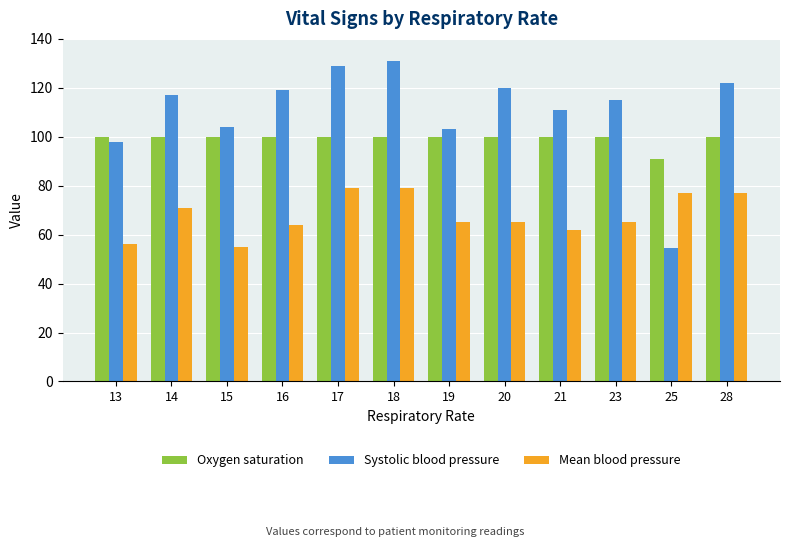

List the series in order of their overall mean, lowest first.

Mean blood pressure, Oxygen saturation, Systolic blood pressure